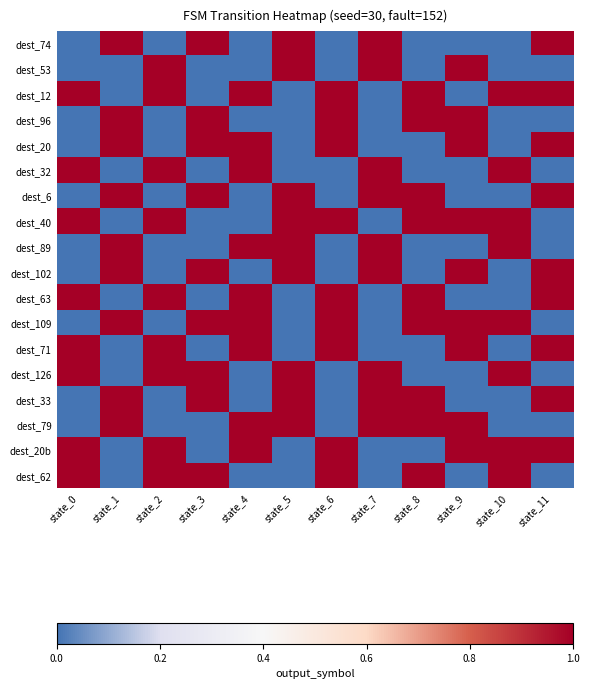

What is the total value across all series at state_4?

9